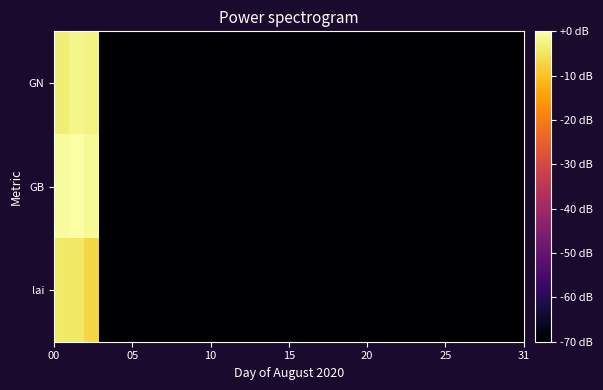

Rank the series by their average value, from lowest to highest.

lai, GN, GB